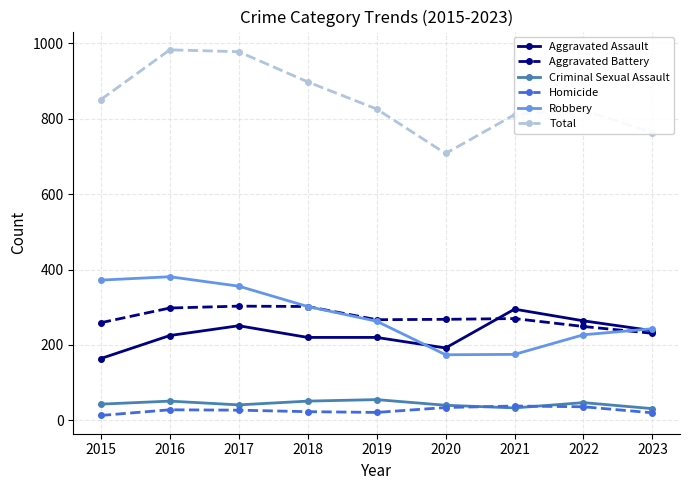

Is this an area chart (filled region under the line)?

No